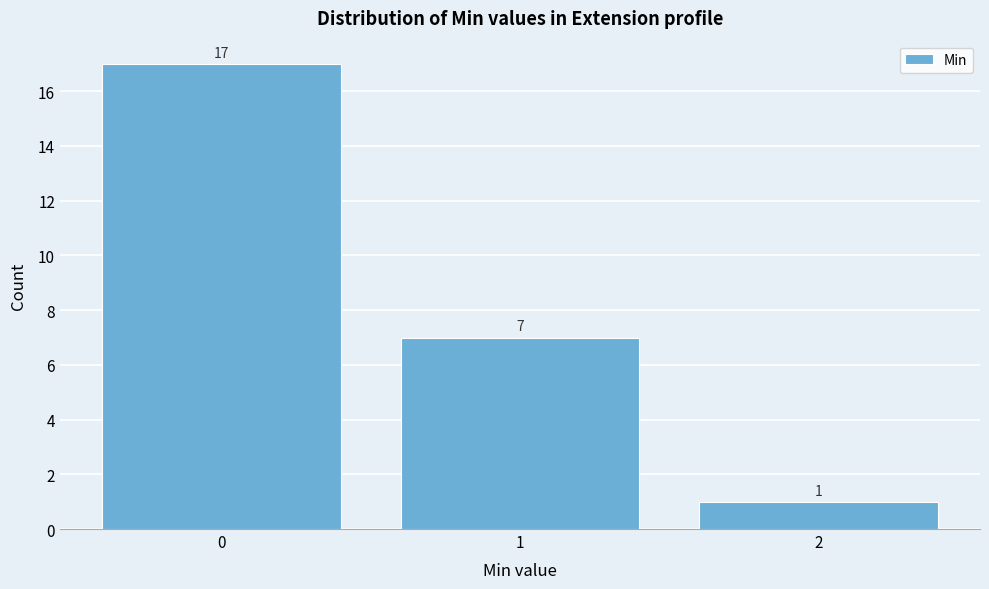

Reading left to right, transcribe all the data shown in this chart.

0=17	1=7	2=1